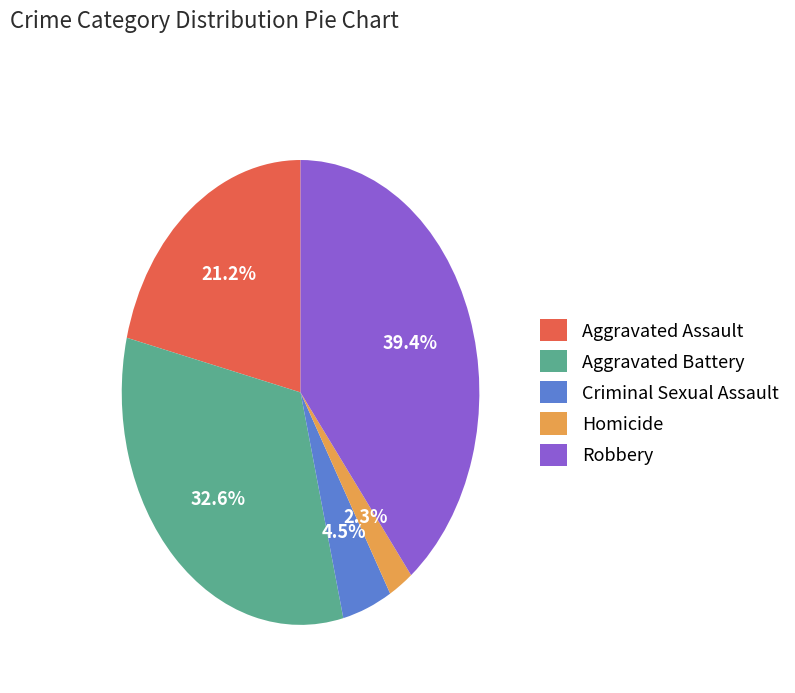

Rank the categories by value from lowest to highest.

Homicide, Criminal Sexual Assault, Aggravated Assault, Aggravated Battery, Robbery